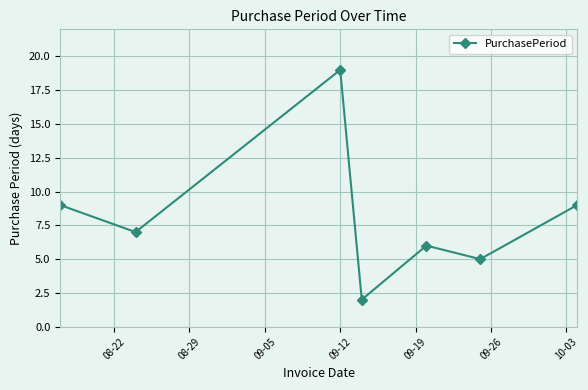

What is the sum of all values?

57